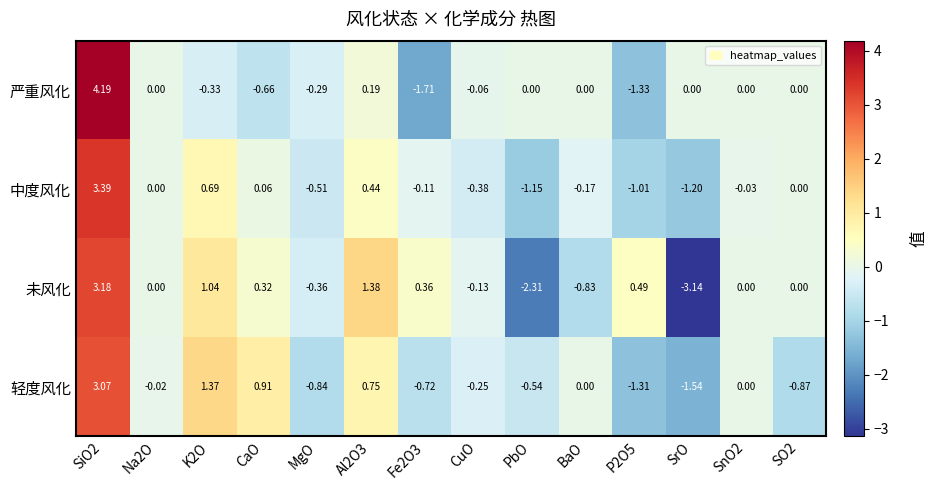

At CuO, list the series in order from smallest to largest.

中度风化, 轻度风化, 未风化, 严重风化